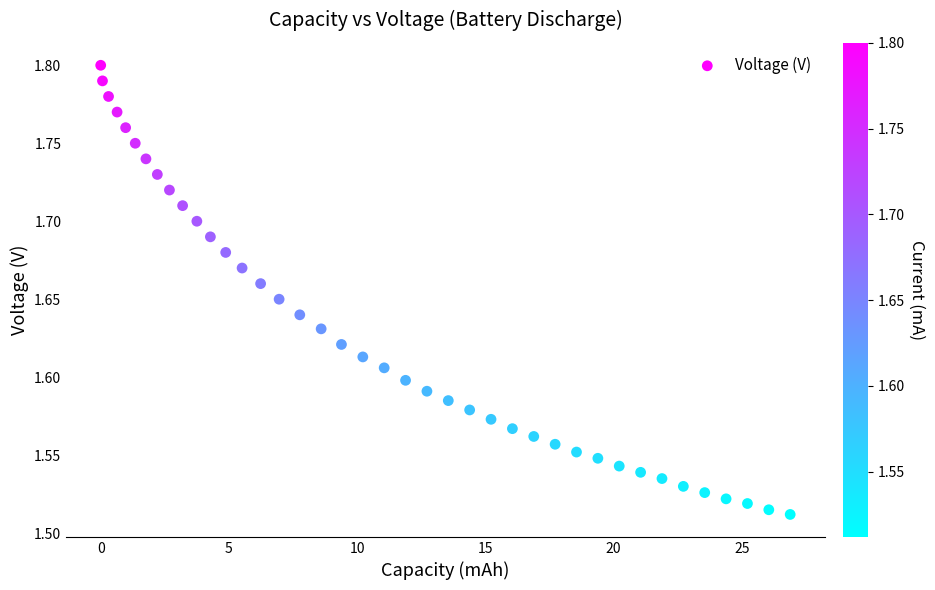

What is the range of X values (max minus min)?

26.9